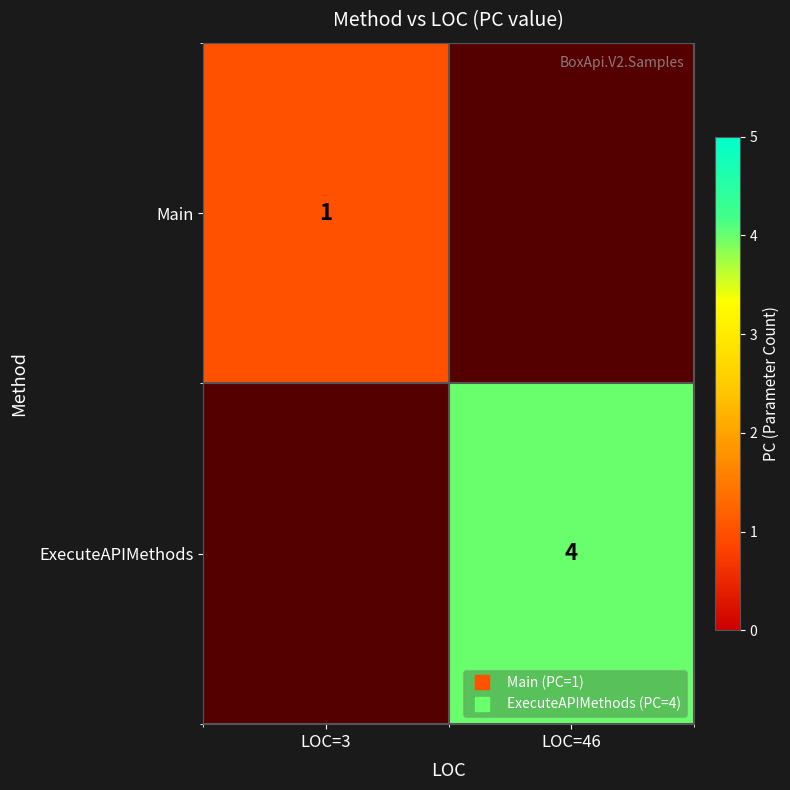

How many series are shown in this chart?

2